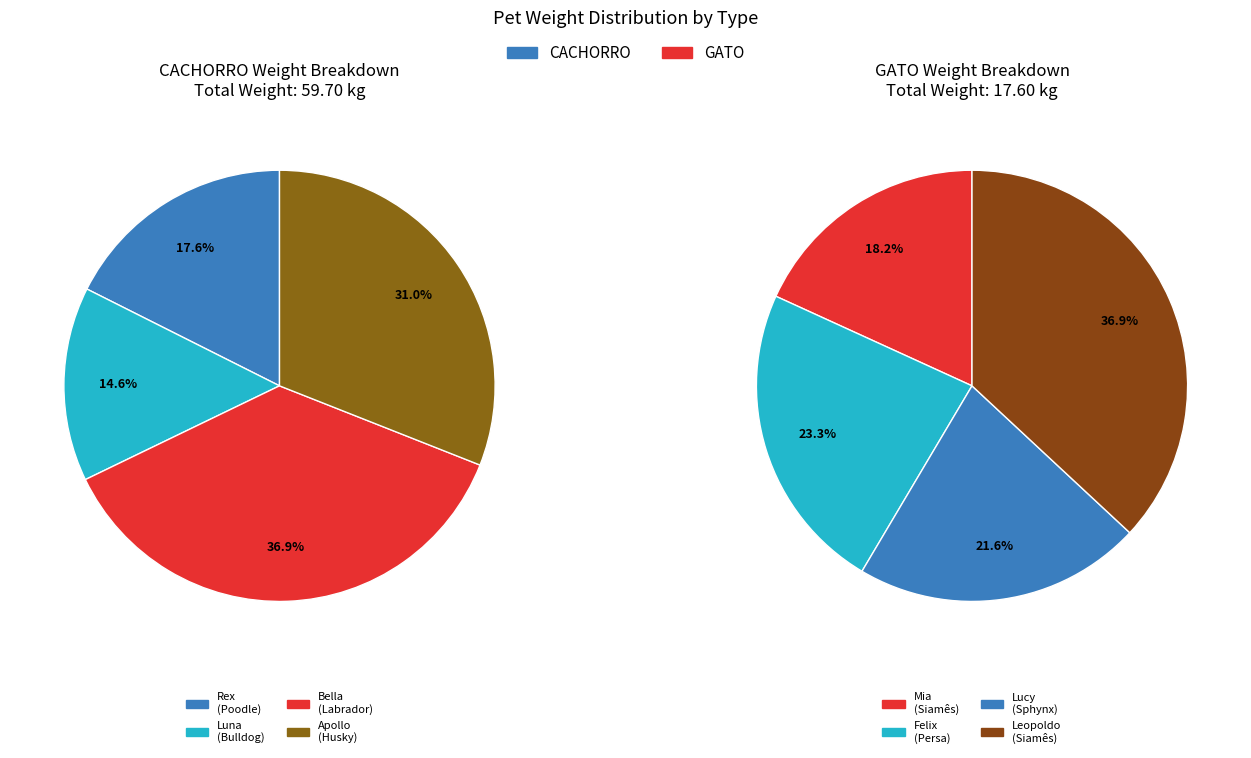

Does any single category account for the majority?

No